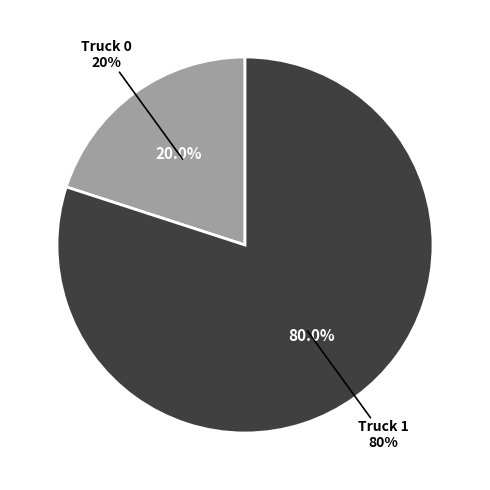

To the nearest percent, what is the combined percentage of Truck 1 and Truck 0?

100%